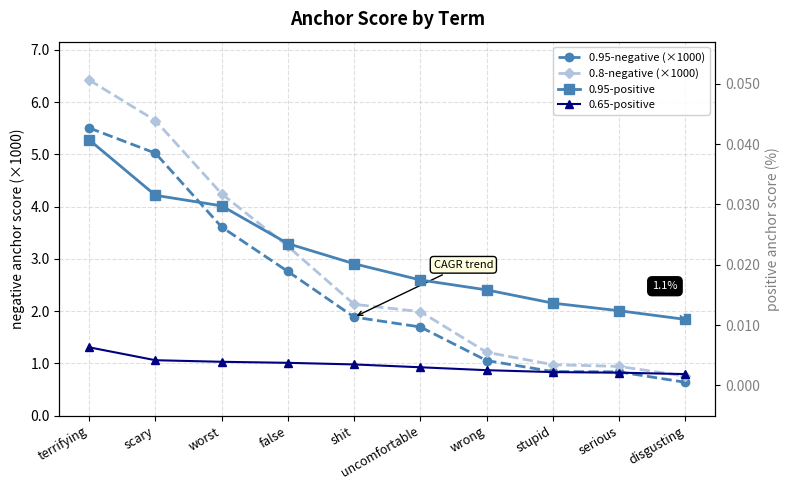

Between serious and disgusting, which is larger?

serious